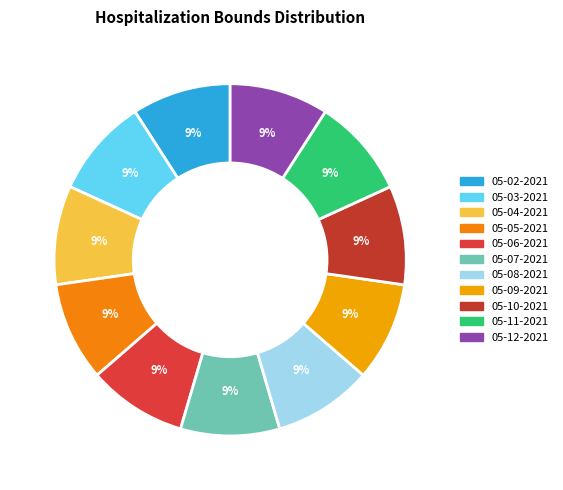

What percentage is the 05-03-2021 slice, to the nearest percent?

9%